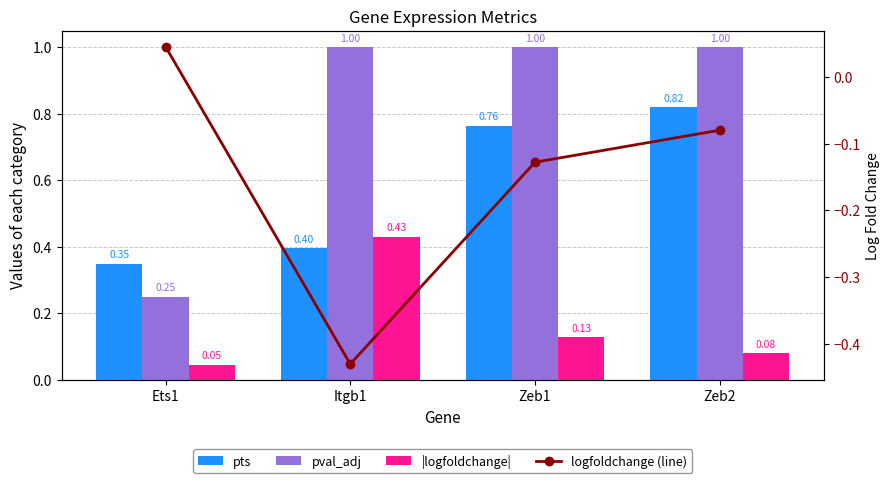

What is the value of the logfoldchange (line) bar at the 4th from the left?

-0.1